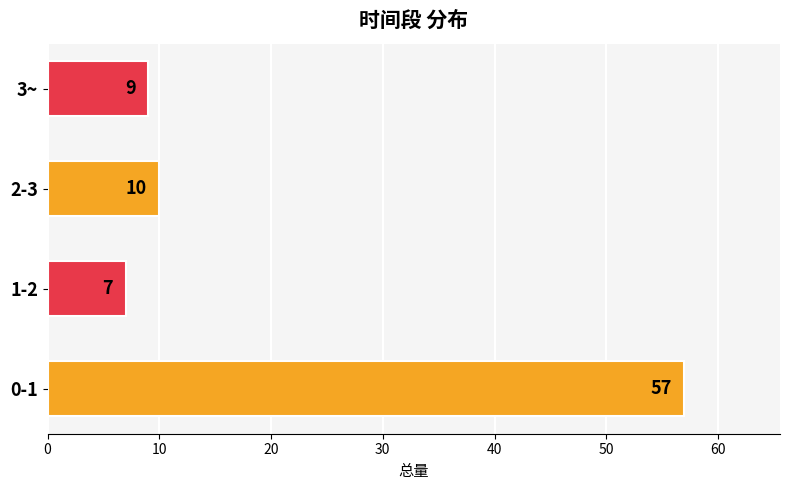

Is it true that the value at 1-2 is 3?

False